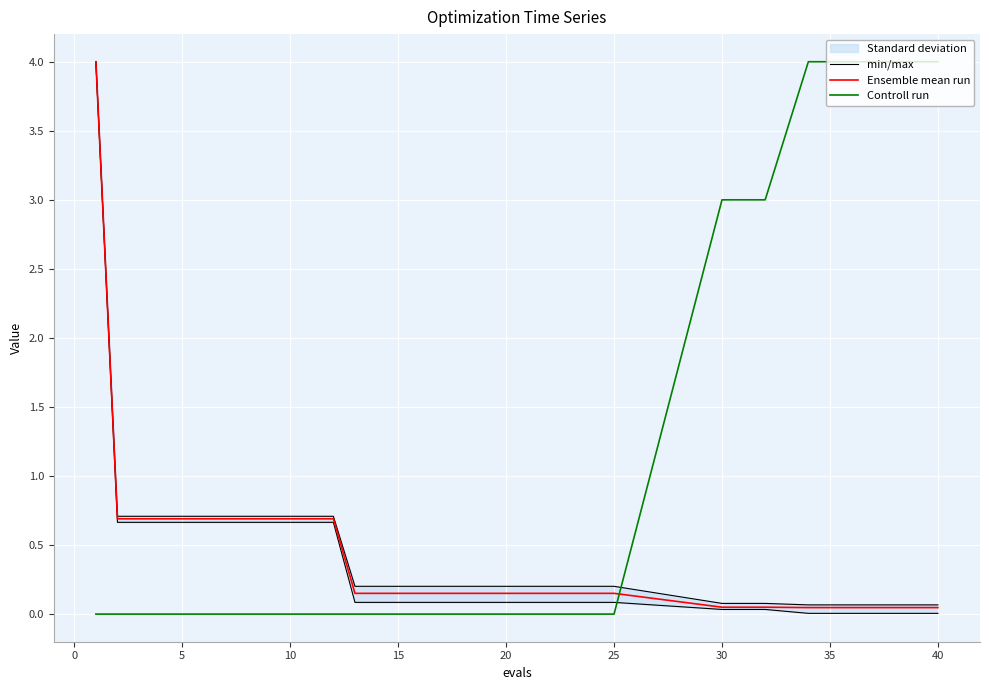

How many times do Ensemble mean run and Controll run cross each other?

1